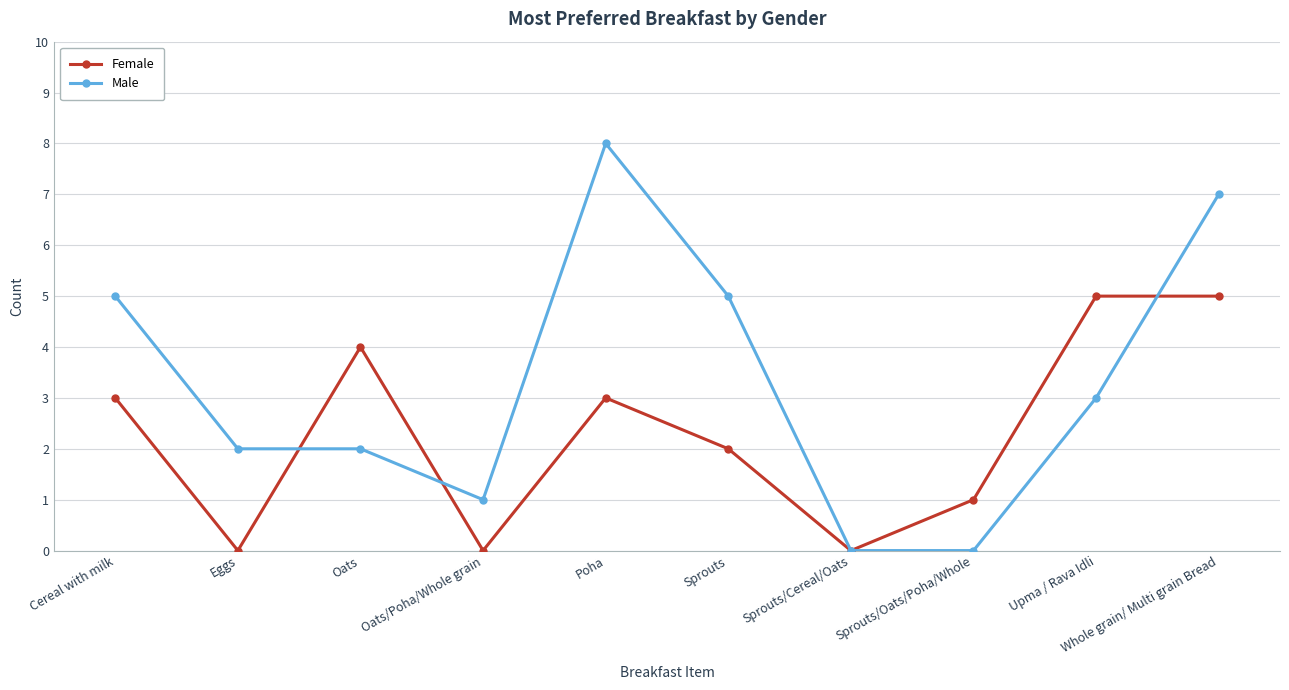

What is the greatest value displayed?

8